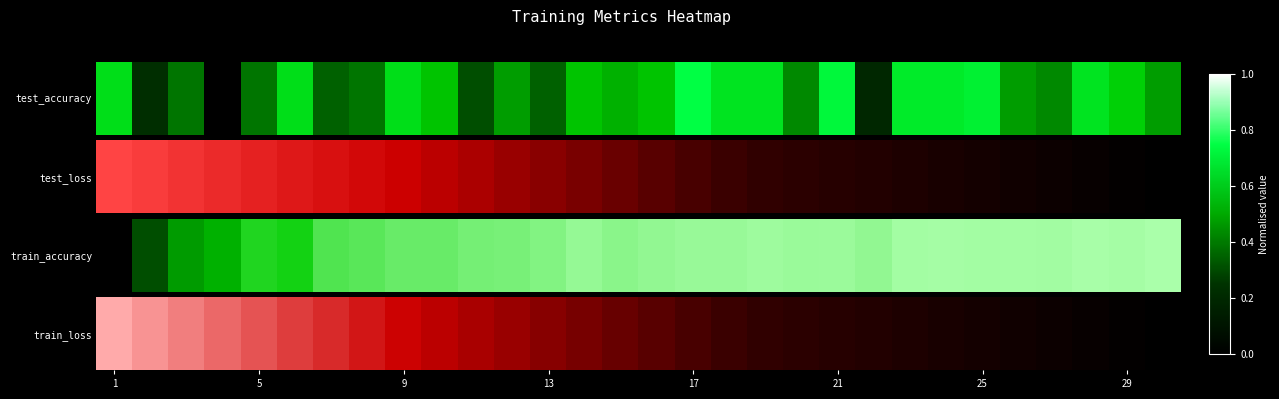

True or false: the data shows 0.3 at 13.

False